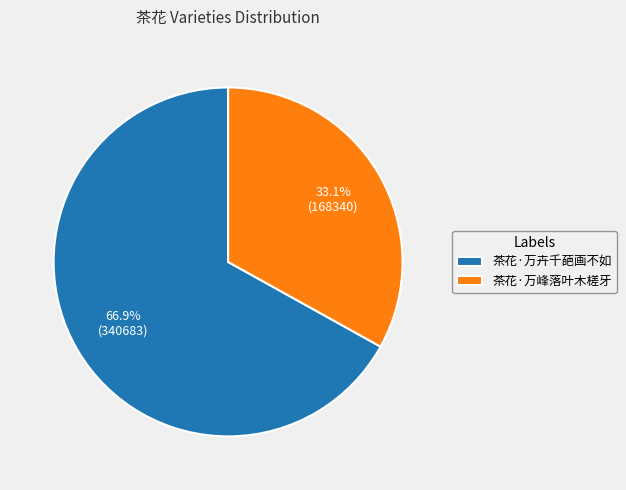

What portion of the pie excludes 茶花·万卉千葩画不如?

33.1%